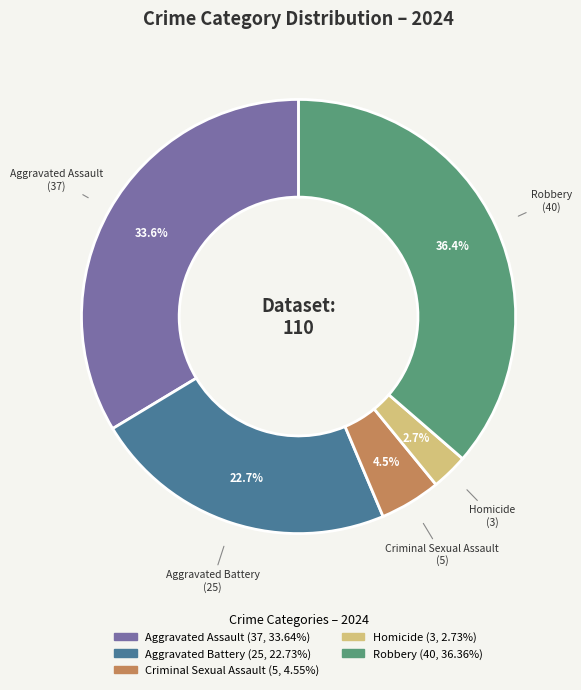

Is it true that Aggravated Battery is 37% of the pie?

False